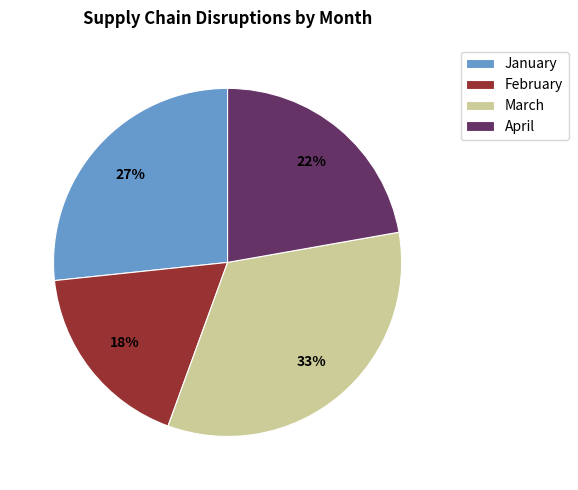

How many slices are in this pie chart?

4